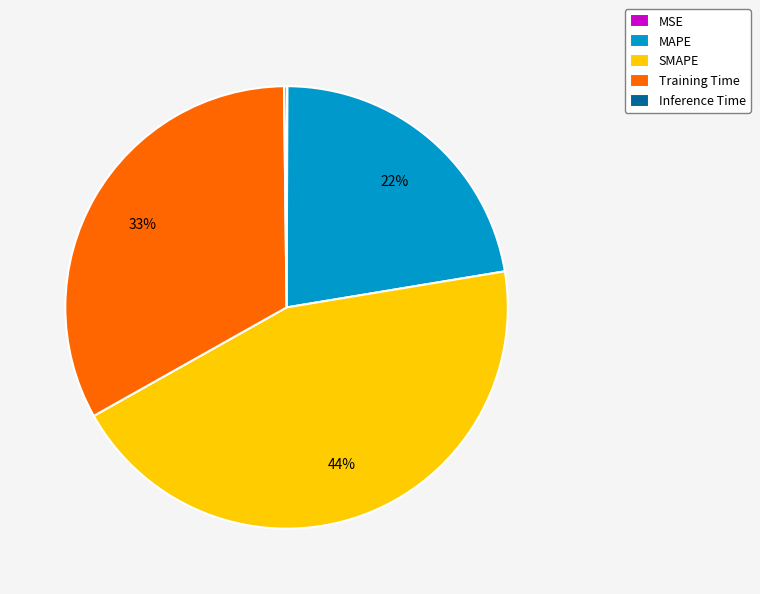

Is it true that MAPE is 22% of the pie?

True